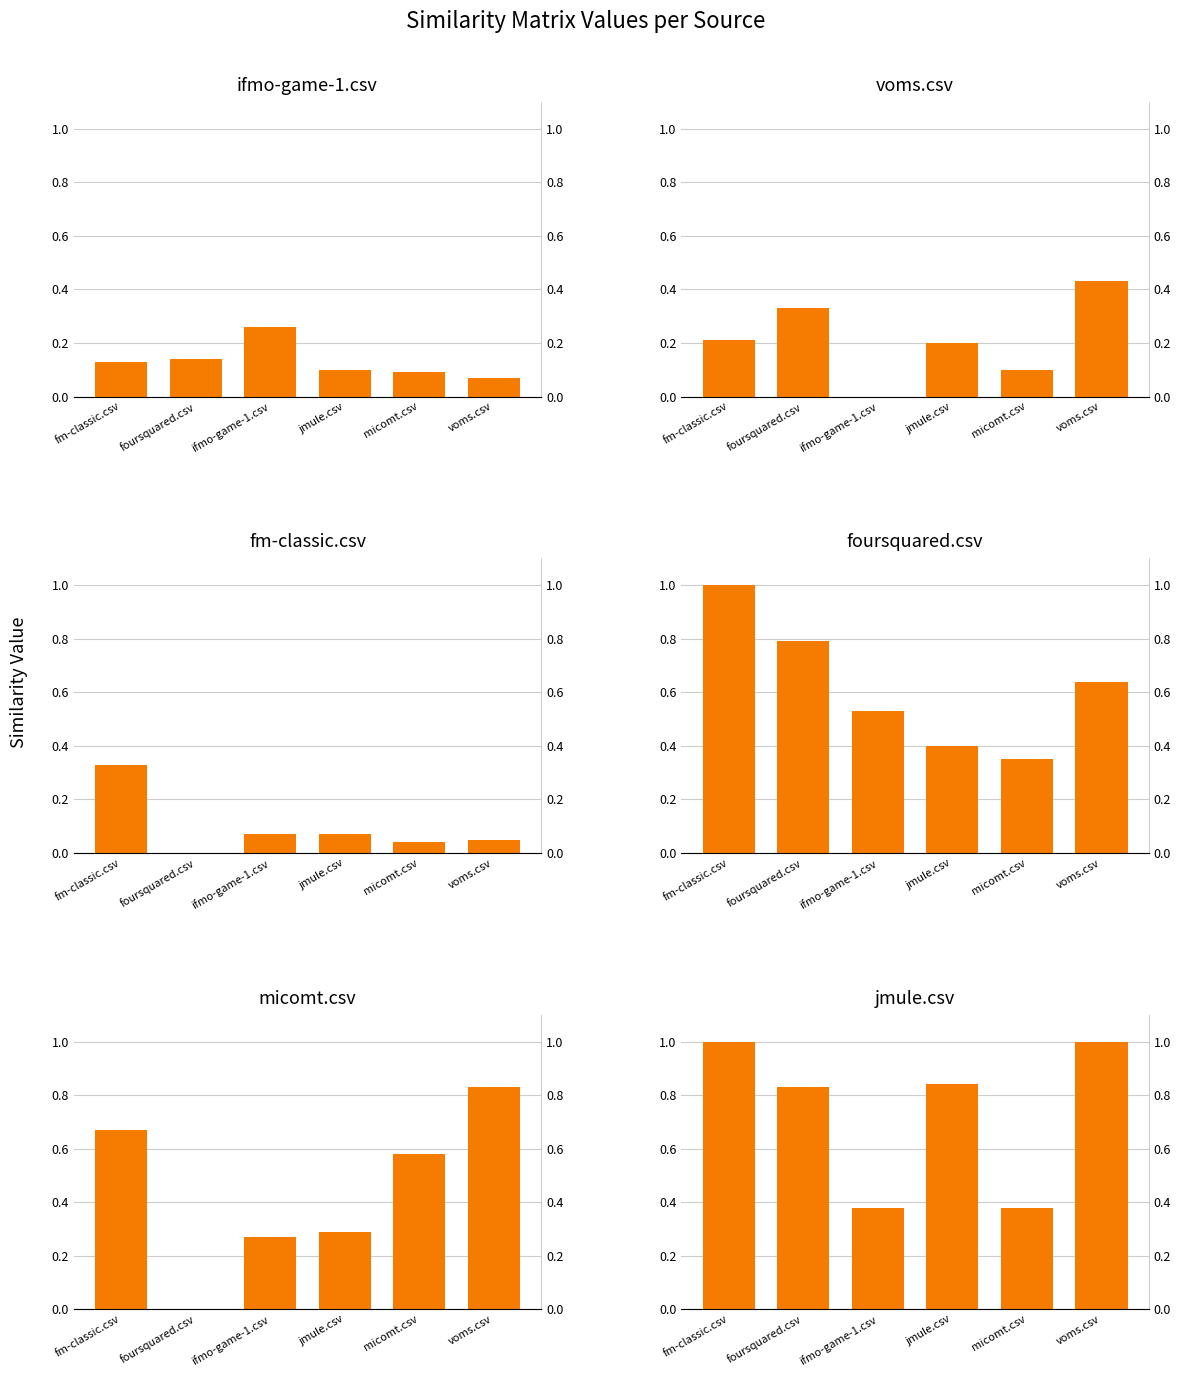

The value of ifmo-game-1.csv at fm-classic.csv is 0.0. True or false?

False